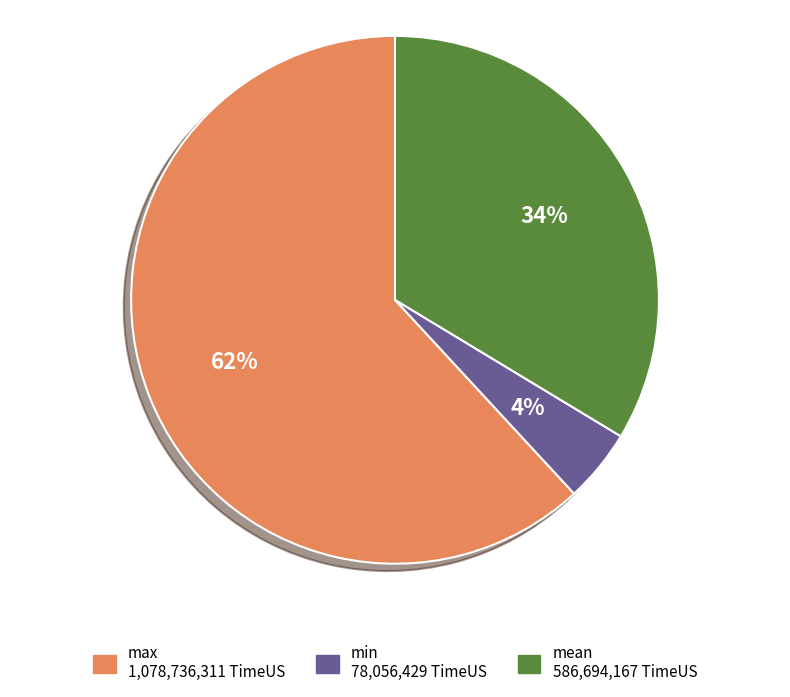

Count the number of slices in the pie.

3